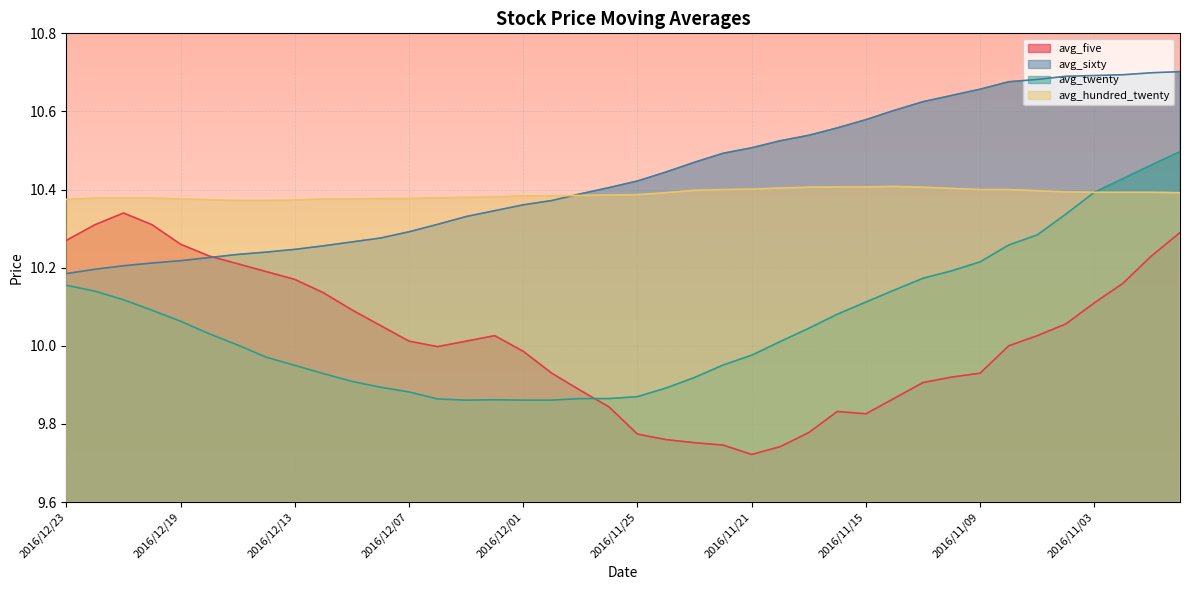

At which category is the sum across all series the highest?

2016/10/31